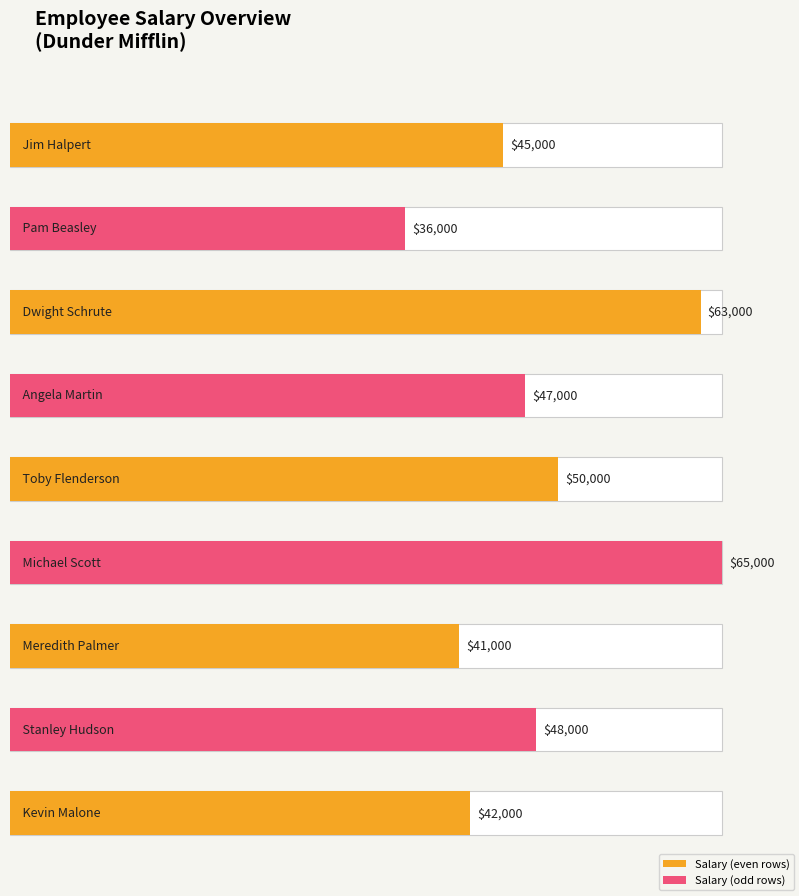

Reading left to right, extract all data points from this chart.

45000	36000	63000	47000	50000	65000	41000	48000	42000